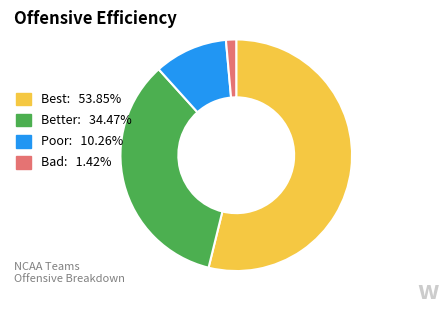

Is there a majority slice in this chart?

Yes